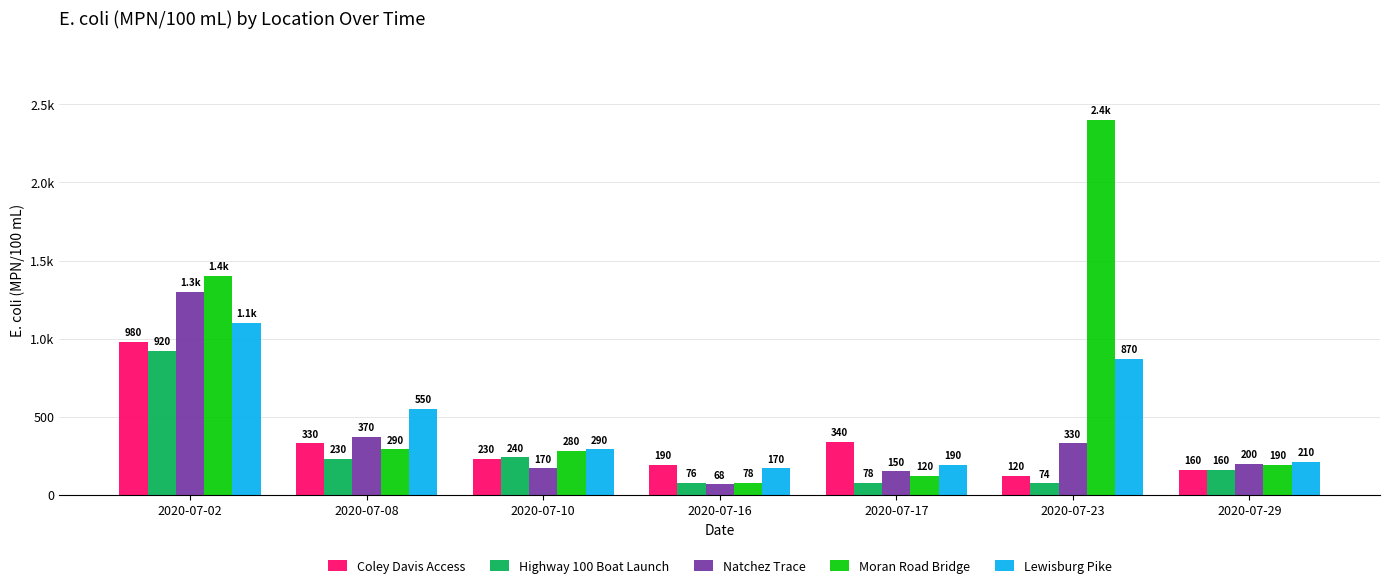

What is the difference between the maximum and minimum values in the Coley Davis Access series?

860